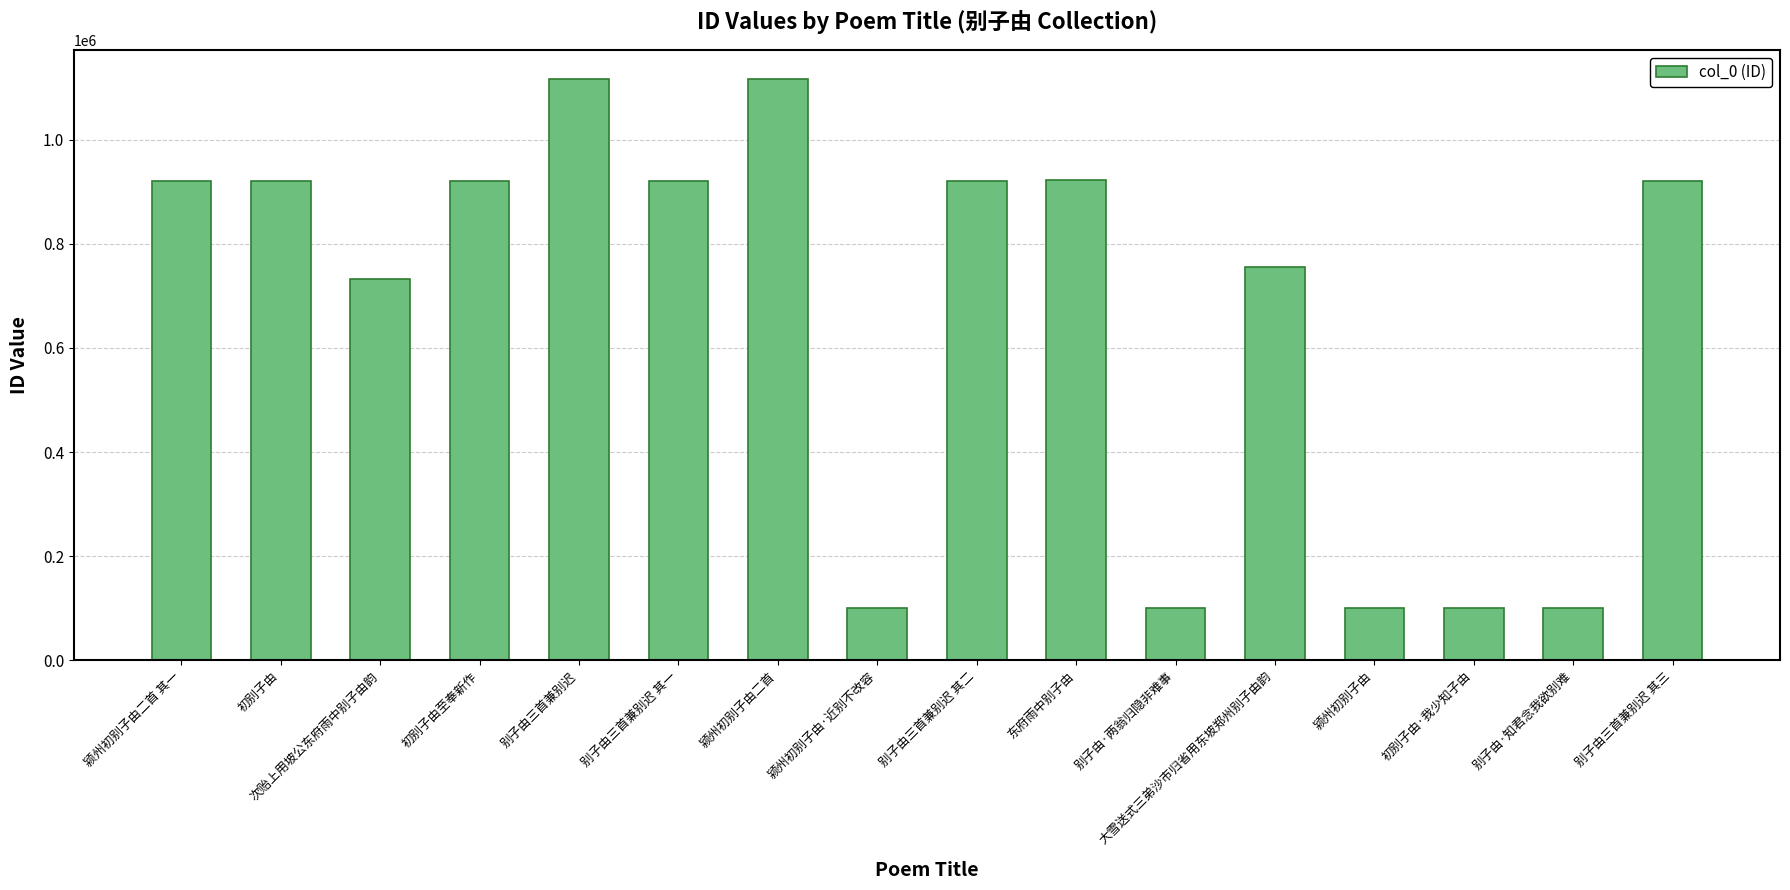

Between 初别子由至奉新作 and 初别子由·我少知子由, which is larger?

初别子由至奉新作